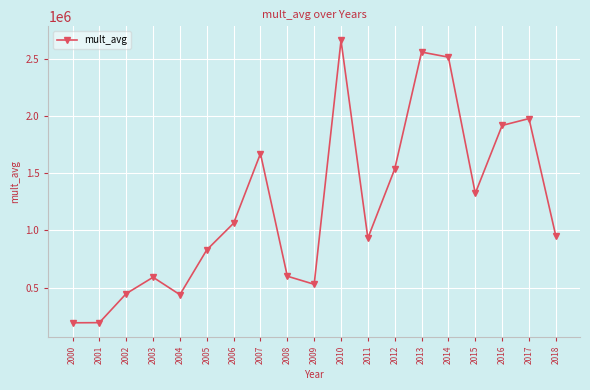

The value at 2016 is 1916786.2. True or false?

True